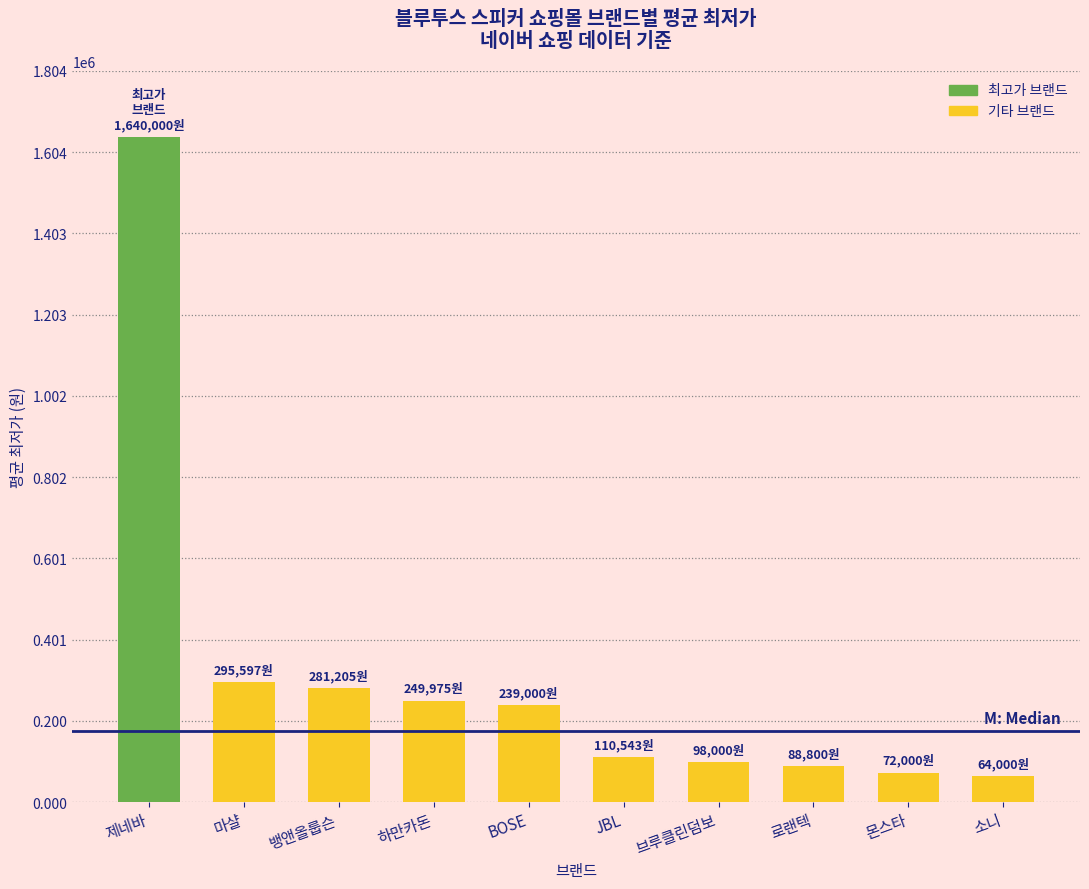

Which category has the highest value across all series?

제네바